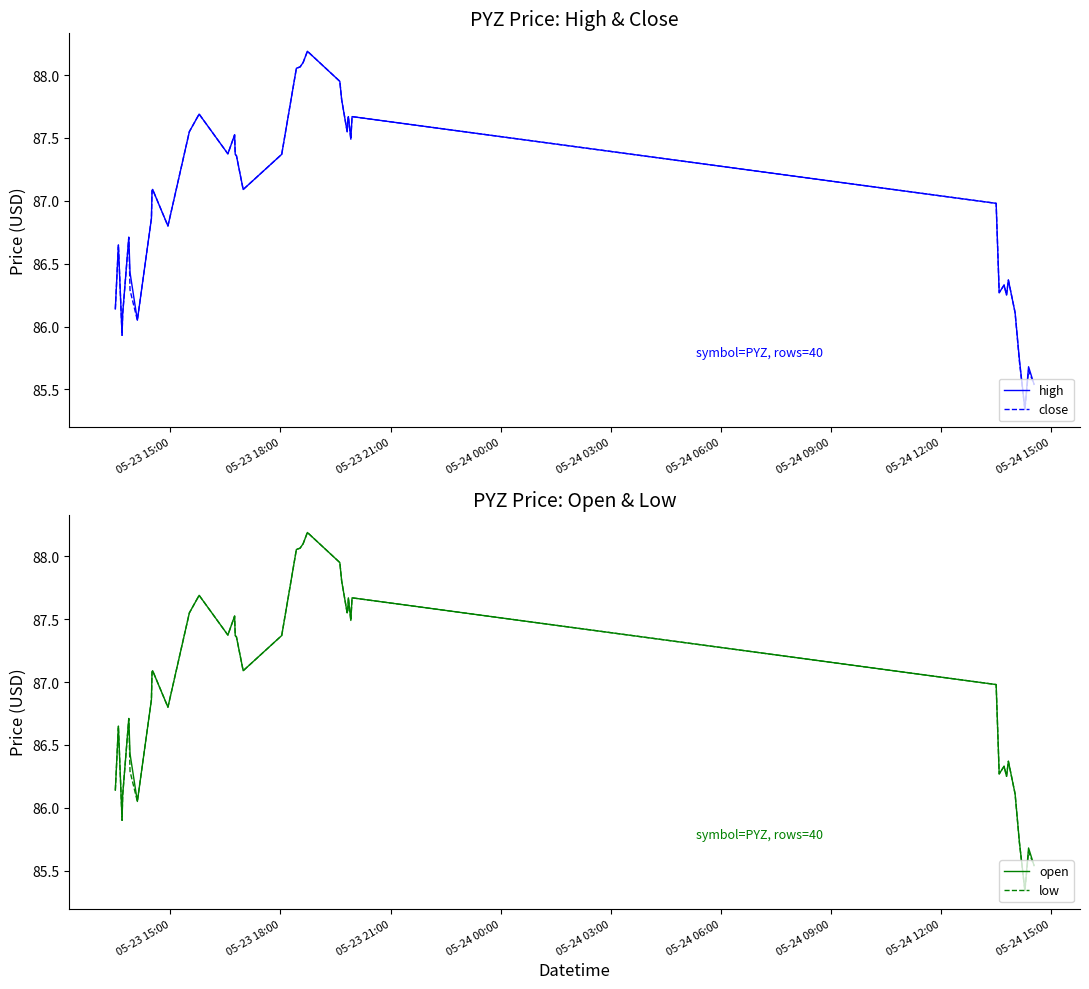

At how many categories does at least one series exceed 85?

40